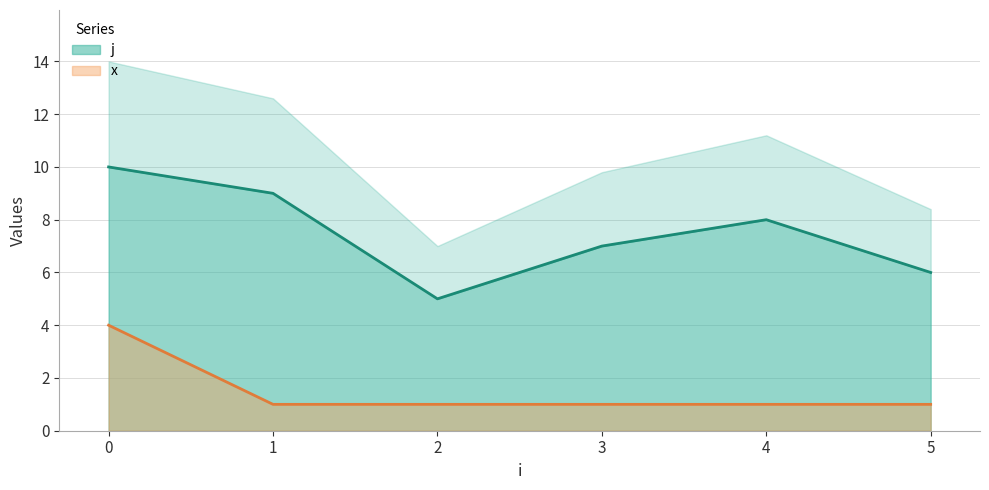

How many interior local valleys does the j series have?

1